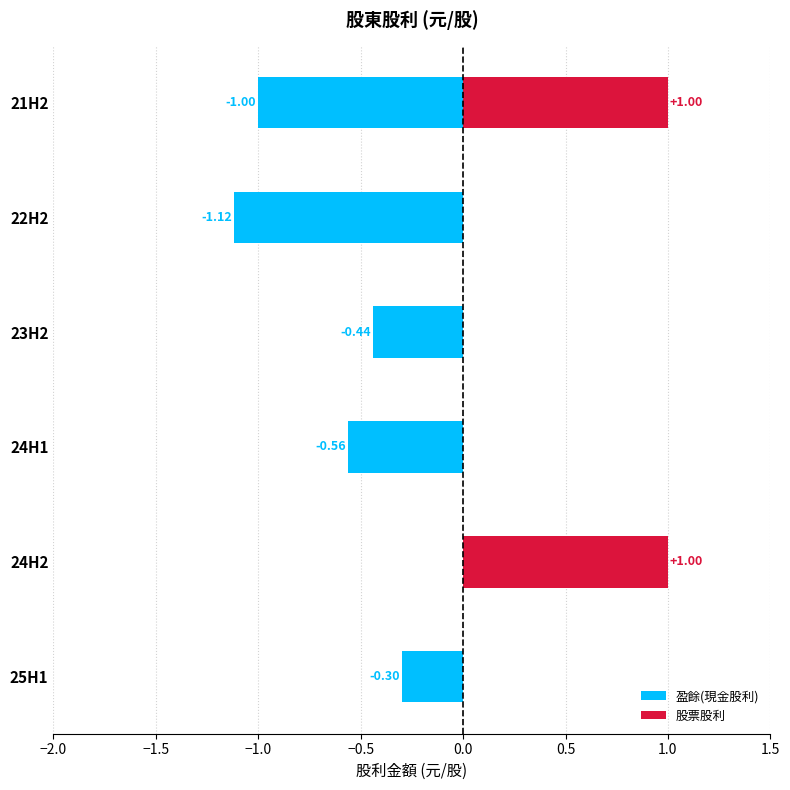

Which series has the widest spread of values?

盈餘(現金股利)